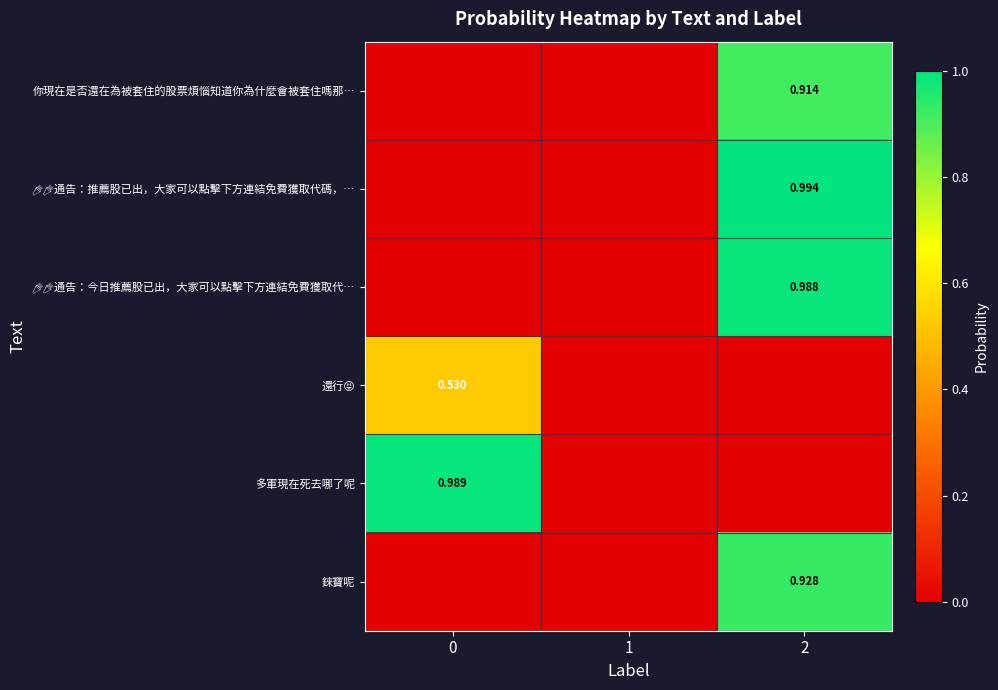

Is it true that 📣📣通告：今日推薦股已出，大家可以點擊下方連結免費獲取代… equals 1.0 at 2?

True